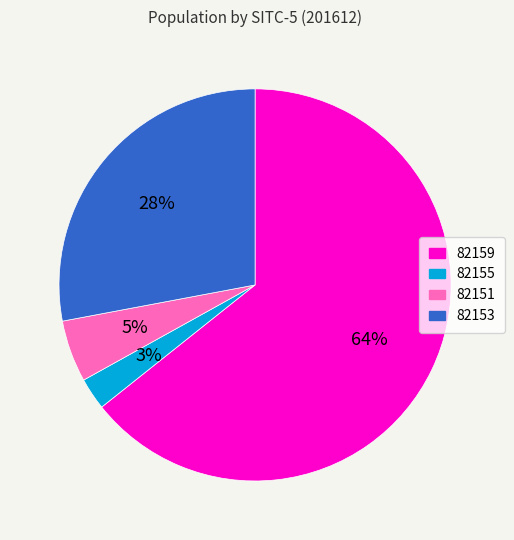

What is the majority slice?

82159